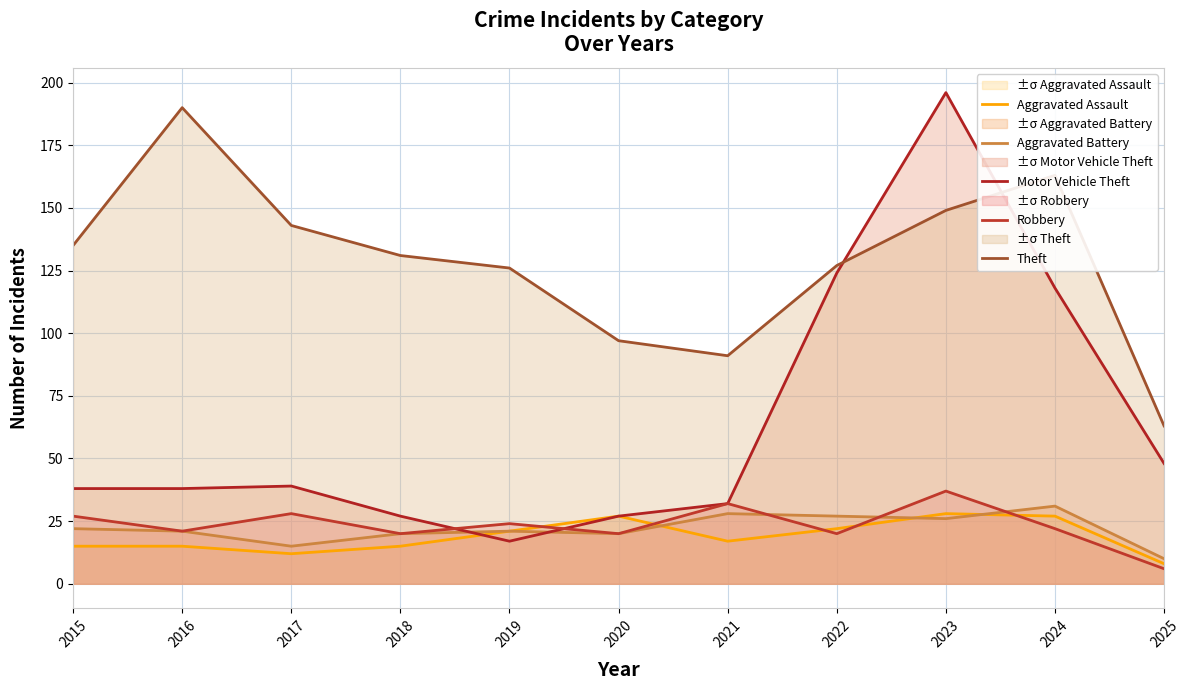

Reading left to right, what are all the values shown in this chart?

Aggravated Assault: 2015=15	2016=15	2017=12	2018=15	2019=21	2020=27	2021=17	2022=22	2023=28	2024=27	2025=8
Aggravated Battery: 2015=22	2016=21	2017=15	2018=20	2019=21	2020=20	2021=28	2022=27	2023=26	2024=31	2025=10
Motor Vehicle Theft: 2015=38	2016=38	2017=39	2018=27	2019=17	2020=27	2021=32	2022=124	2023=196	2024=118	2025=48
Robbery: 2015=27	2016=21	2017=28	2018=20	2019=24	2020=20	2021=32	2022=20	2023=37	2024=22	2025=6
Theft: 2015=135	2016=190	2017=143	2018=131	2019=126	2020=97	2021=91	2022=127	2023=149	2024=163	2025=63